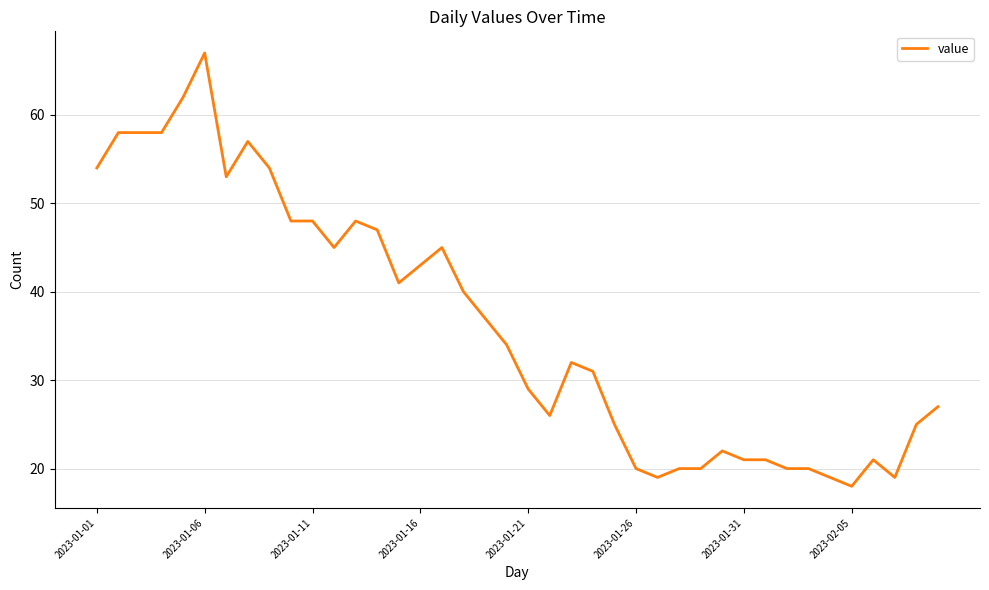

What is the greatest value displayed?

67